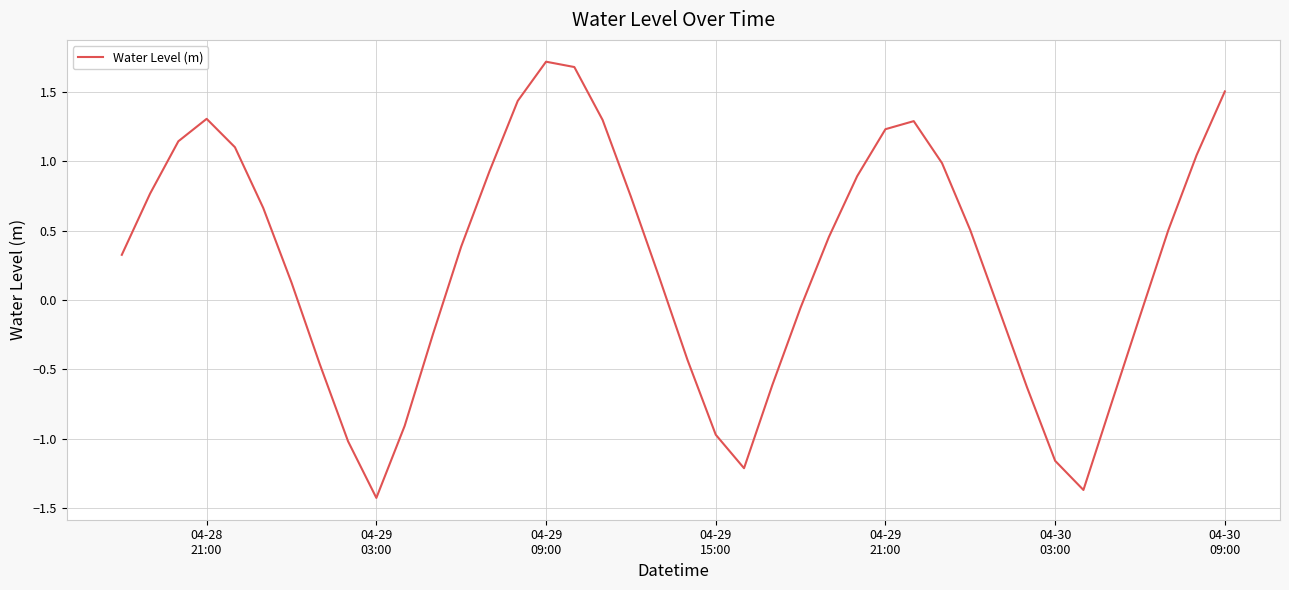

What is the difference between the maximum and minimum values?

3.1